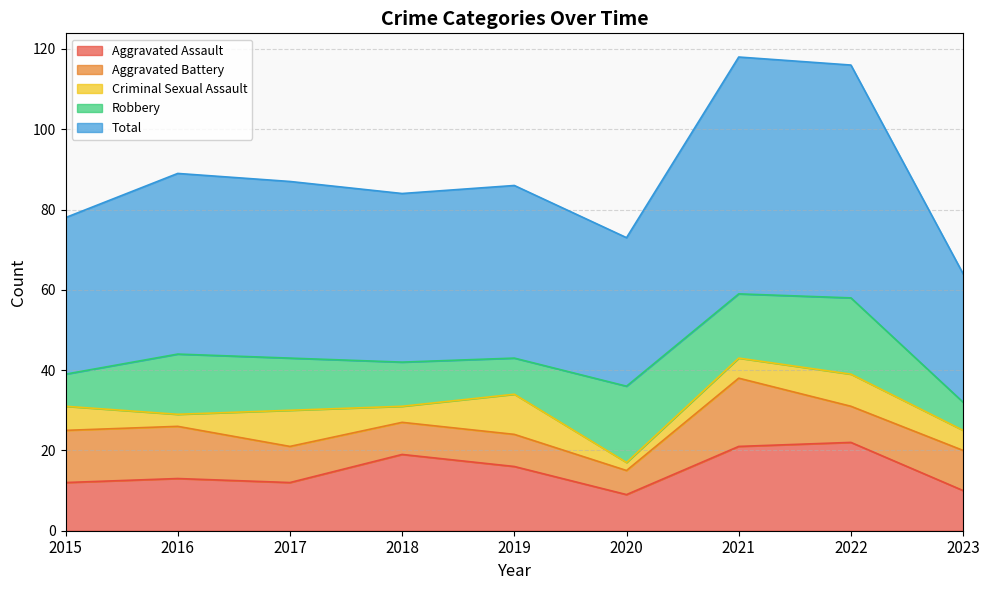

What is the sum of the Aggravated Battery values at 2017 and 2016?

22